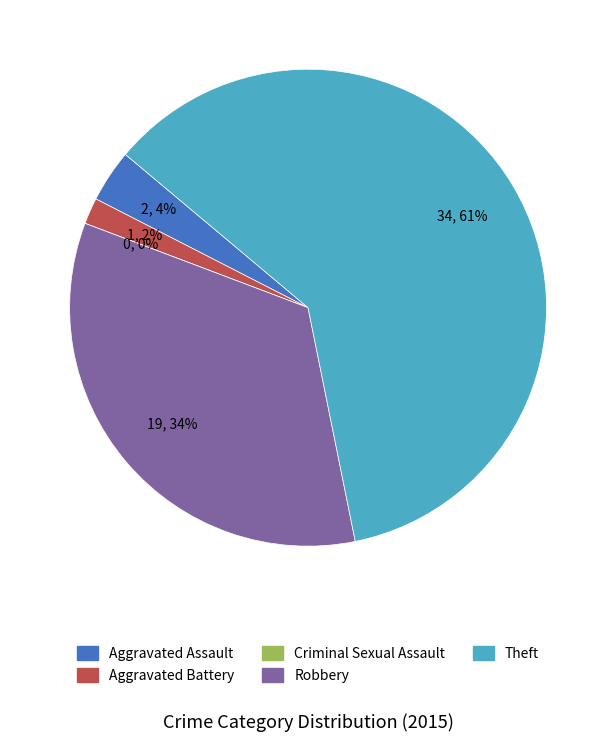

To the nearest percent, what is the combined percentage of Robbery and Theft?

95%